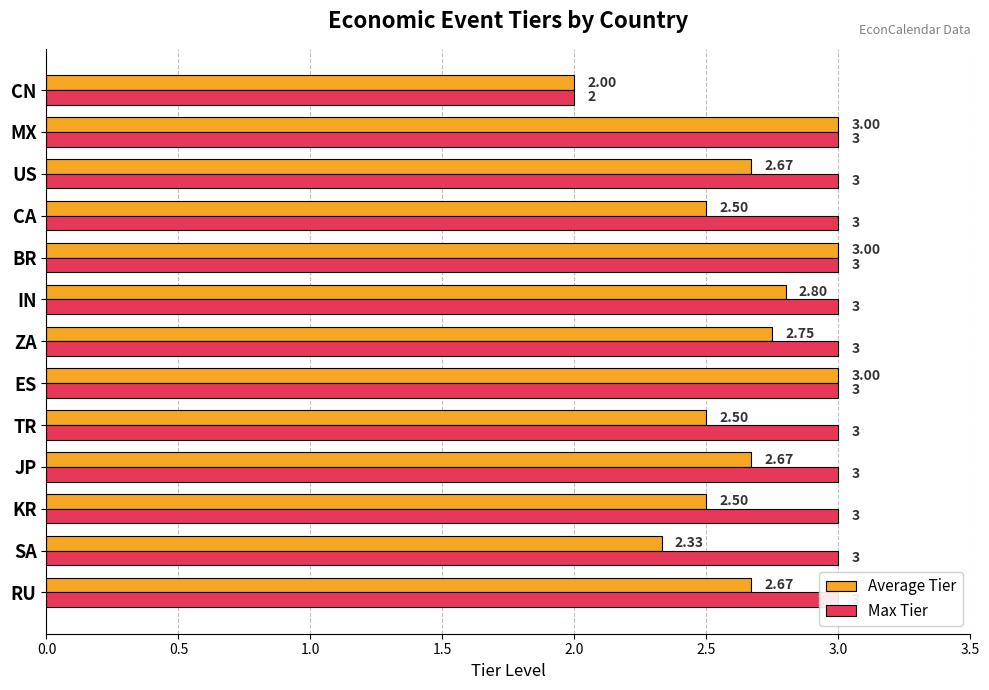

What is the label of the 7th bar from the right?

ZA